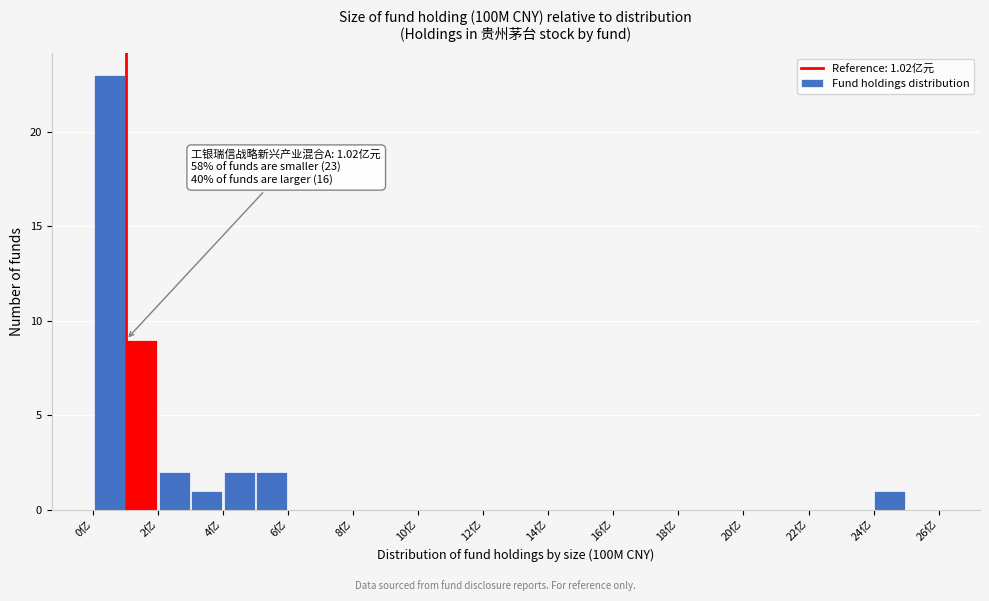

Which range on the x-axis has the tallest bar?

0 to 1